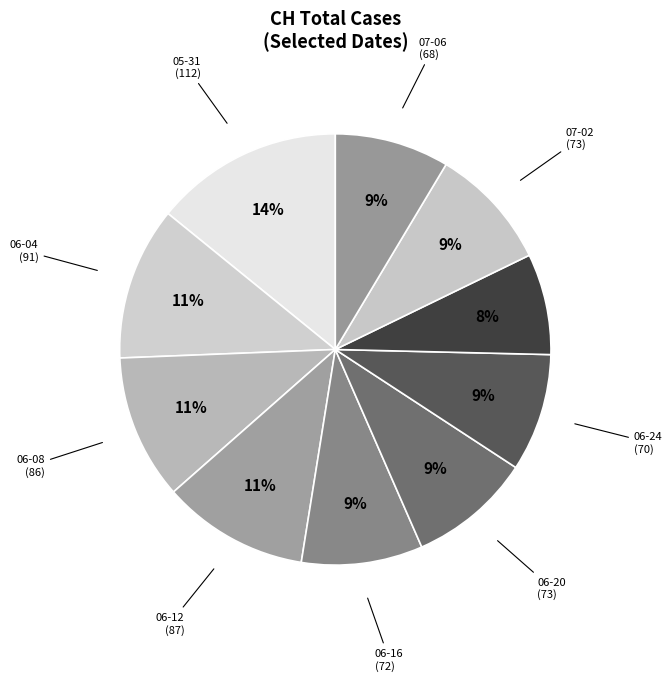

Which slice is the smallest?

2020-06-28